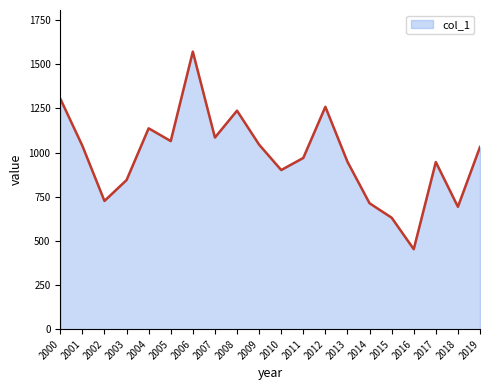

Which has a higher value, 2002 or 2000?

2000